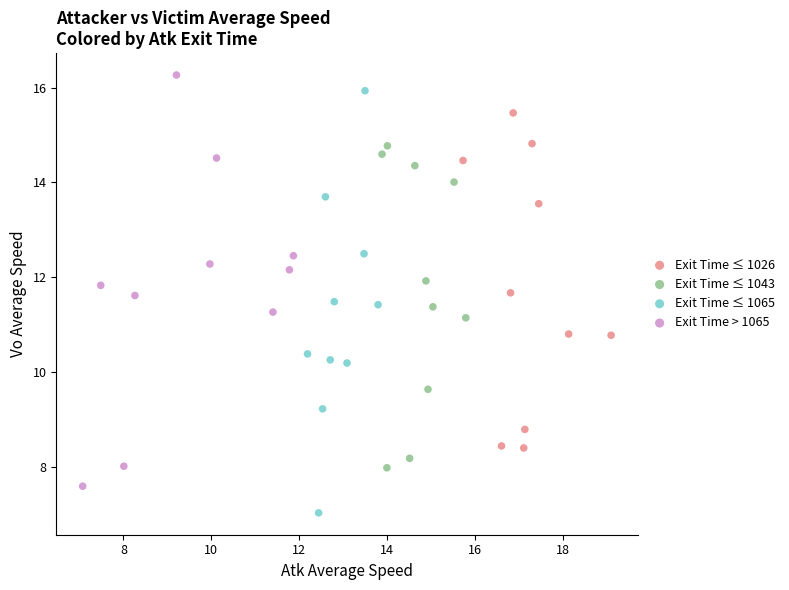

What are all the series names shown in the legend?

Exit Time ≤ 1026, Exit Time ≤ 1043, Exit Time ≤ 1065, Exit Time > 1065